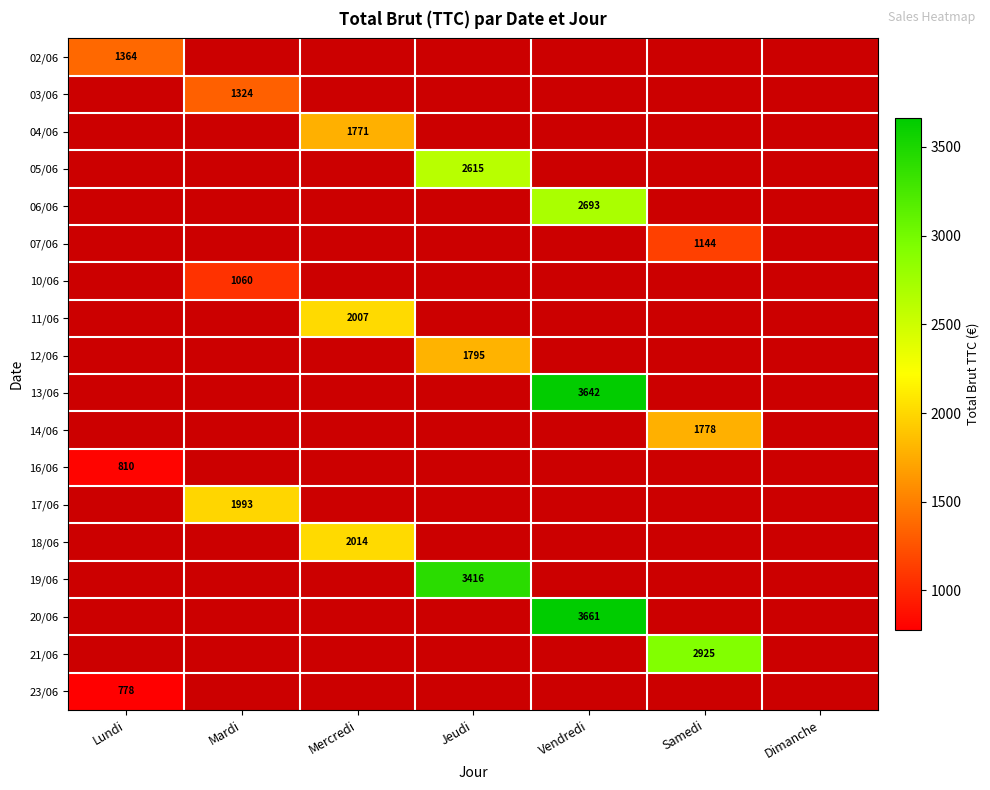

What is the maximum value for 13/06?

3641.8